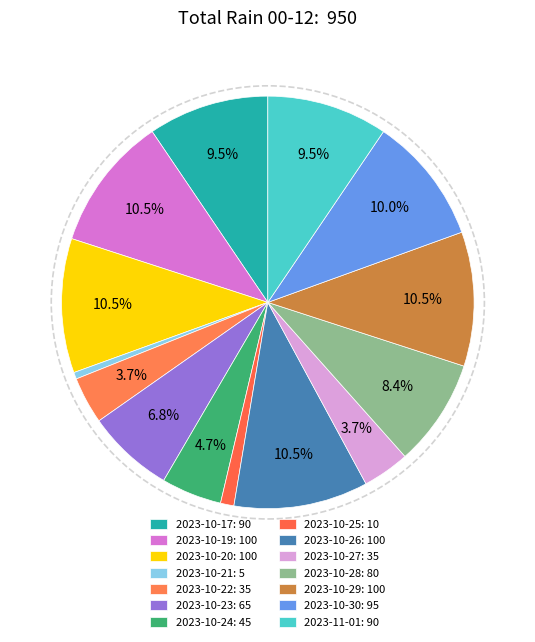

How many slices are in this pie chart?

14